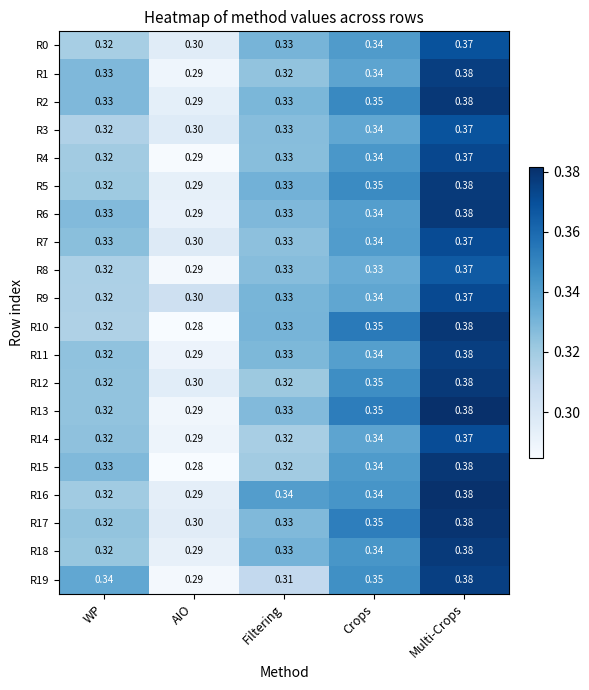

At how many categories does at least one series exceed 0?

5